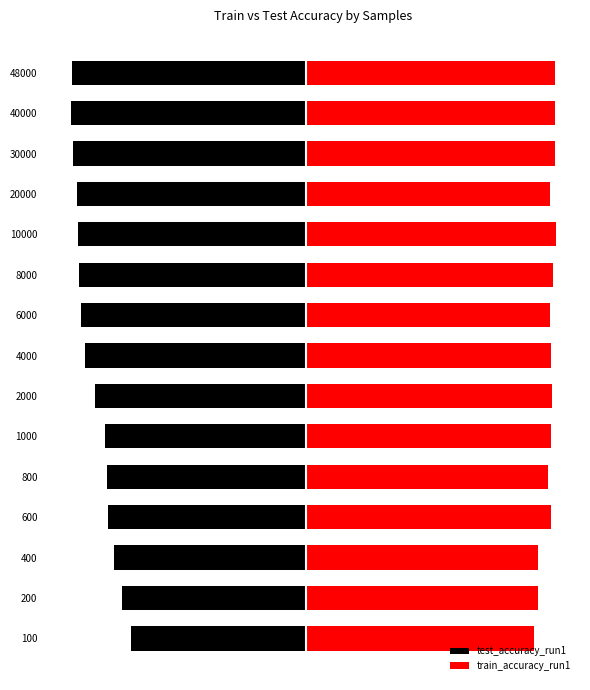

What is the average value of the test_accuracy_run1 series?

-0.8